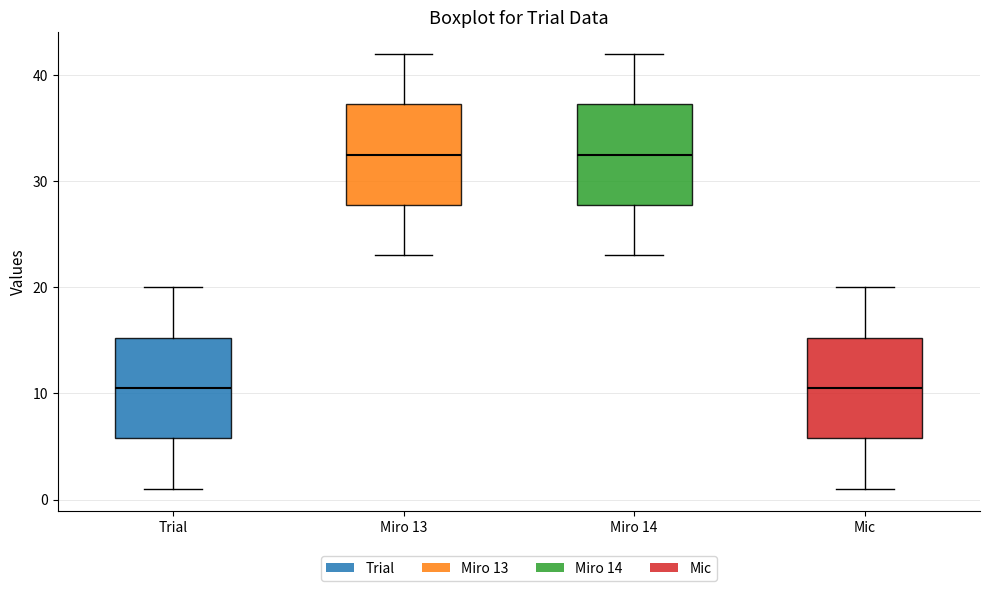

Where does the lower whisker of the box for Miro 14 end on the y-axis? The values are not printed on the chart, so give them approximately, as read against the axis.

23